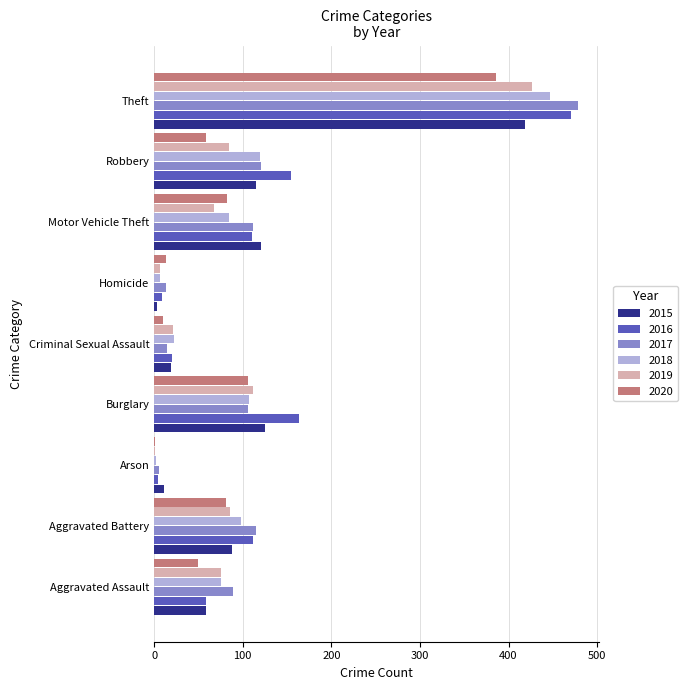

Is the value of 2019 at Criminal Sexual Assault greater than the value of 2016 at Burglary?

No